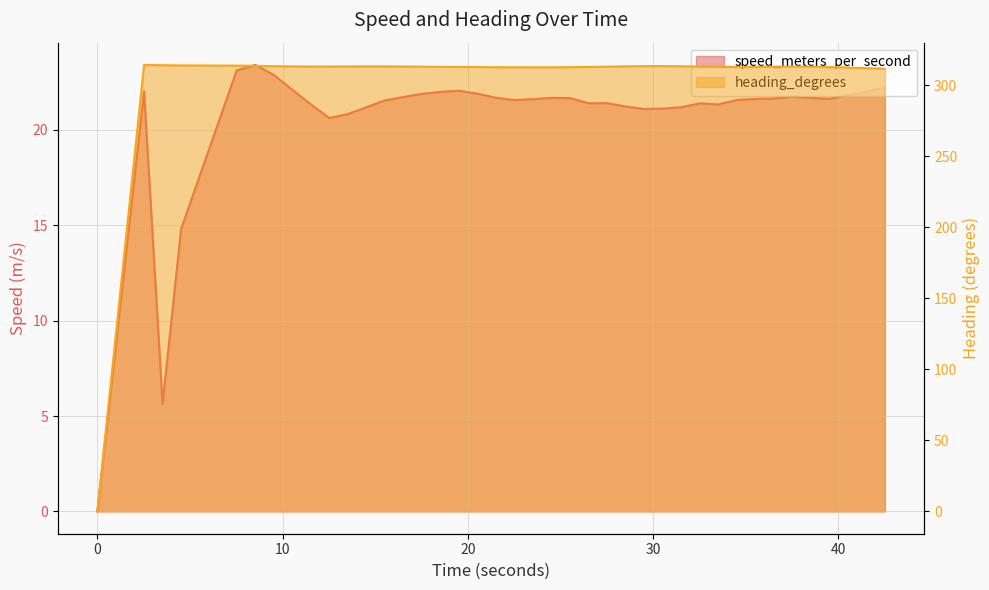

True or false: heading_degrees and speed_meters_per_second cross at least once.

False